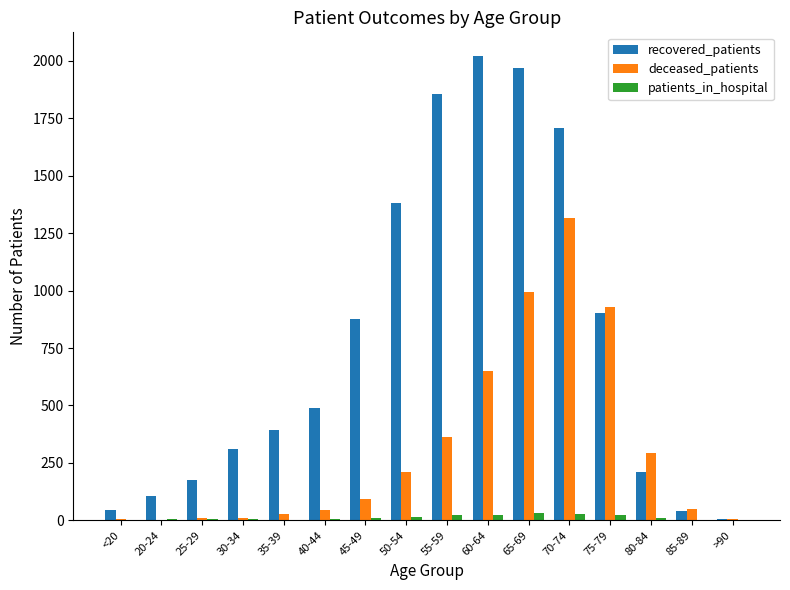

Between <20 and 75-79, which series saw the biggest shift?

deceased_patients